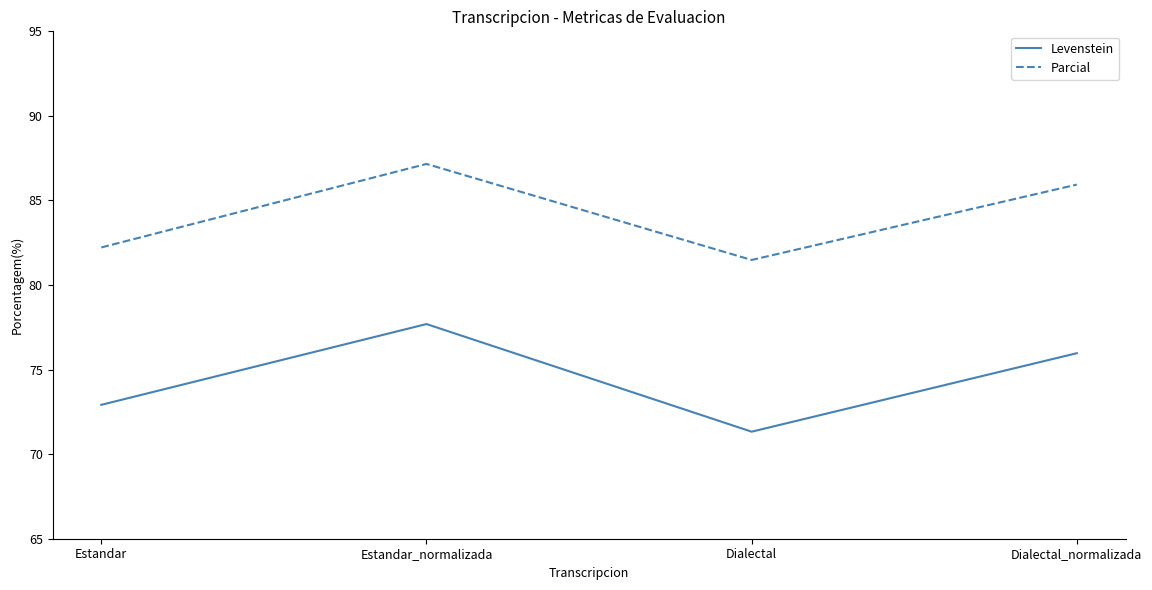

How many values in the Parcial series are below 85?

2